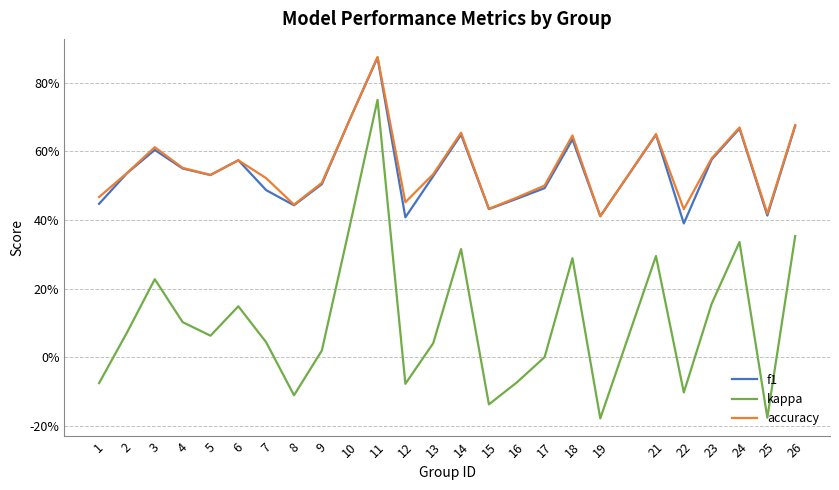

Rank the series at 5 from highest to lowest value.

accuracy, f1, kappa